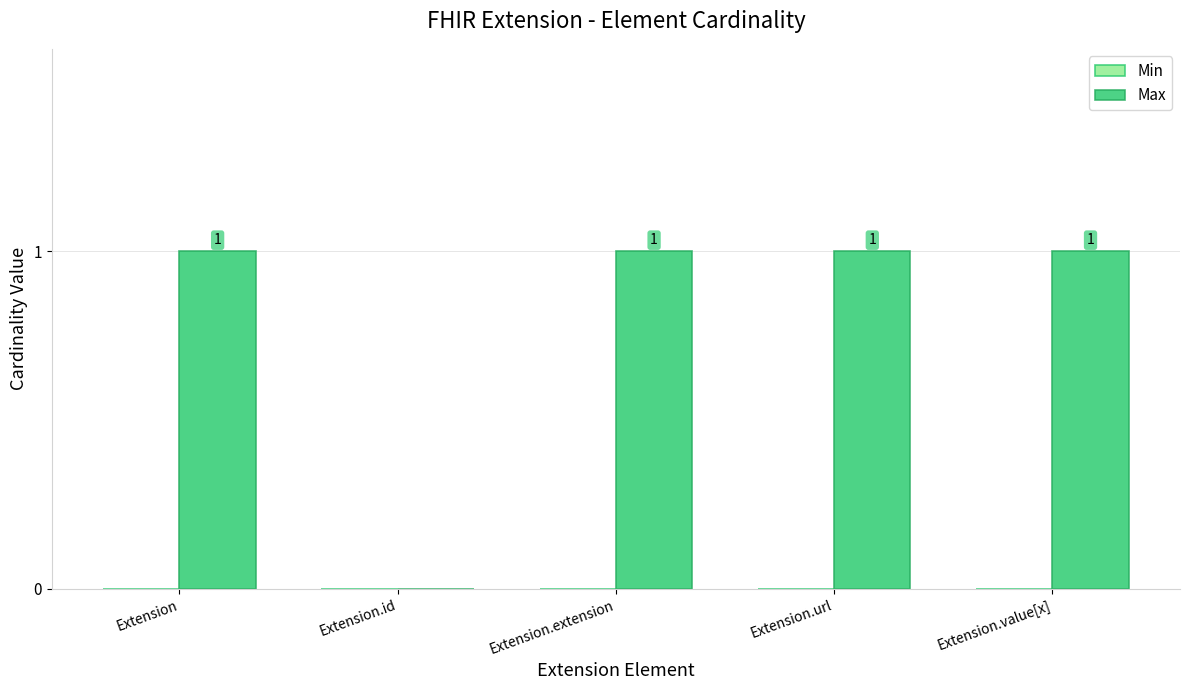

Between Extension.id and Extension.url, which is larger?

Extension.url